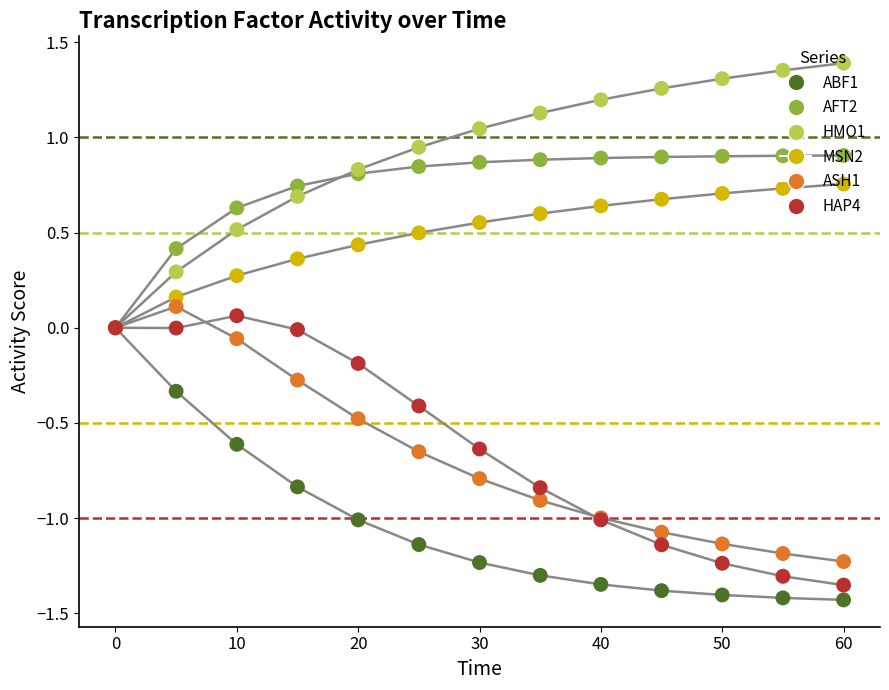

Which series has the largest total across all categories?

HMO1